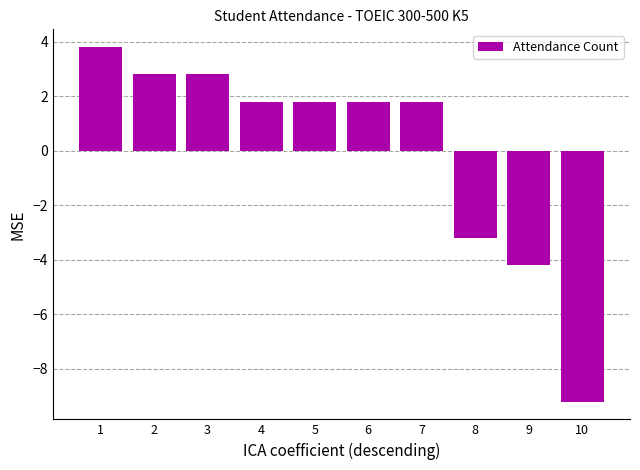

How many bars are there in total?

10